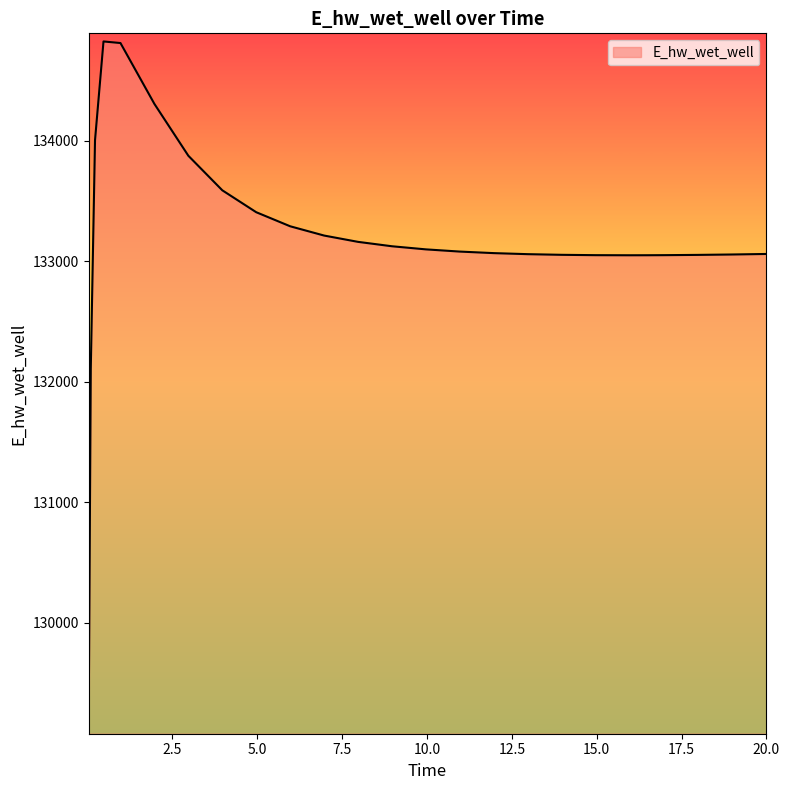

What is the maximum value shown in the chart?

134824.1